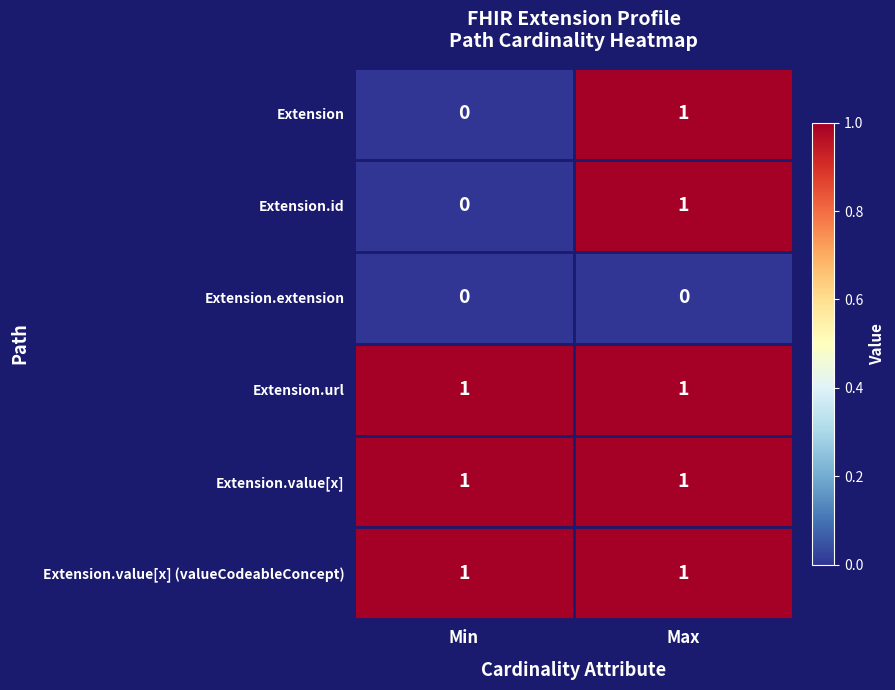

At which label is Extension.id closest to 0?

Min